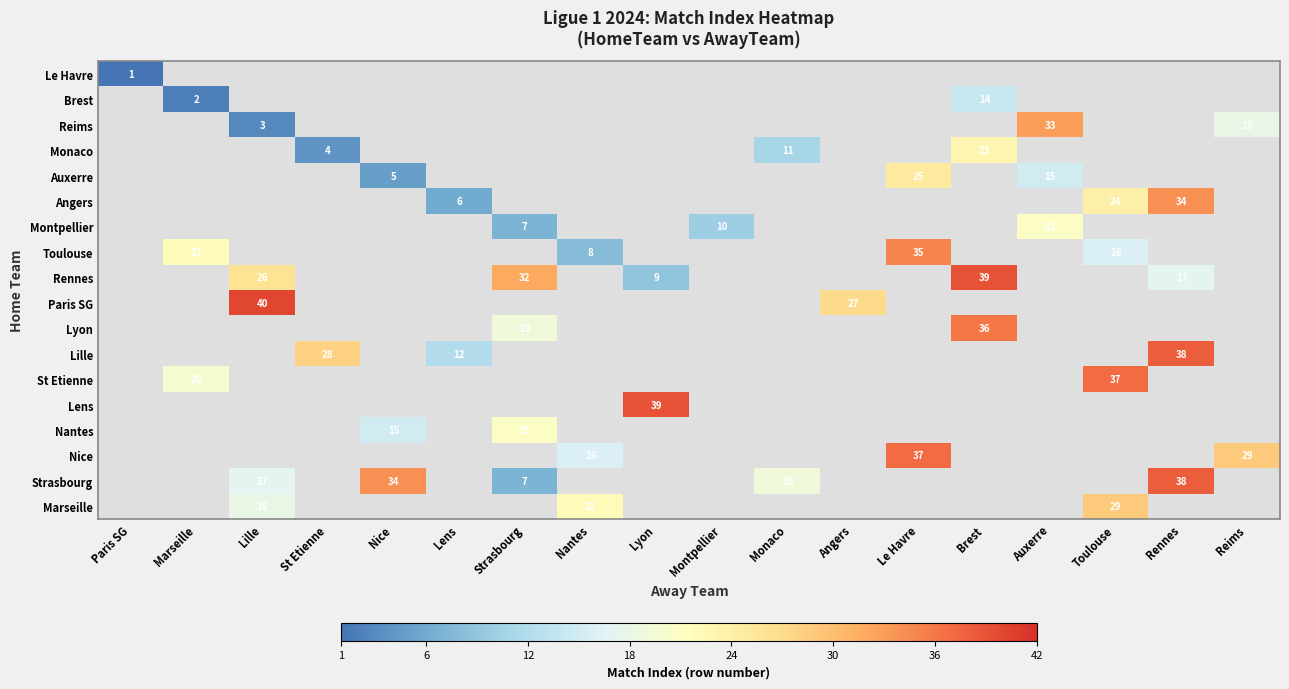

The Strasbourg series shows 19 at Rennes. True or false?

False